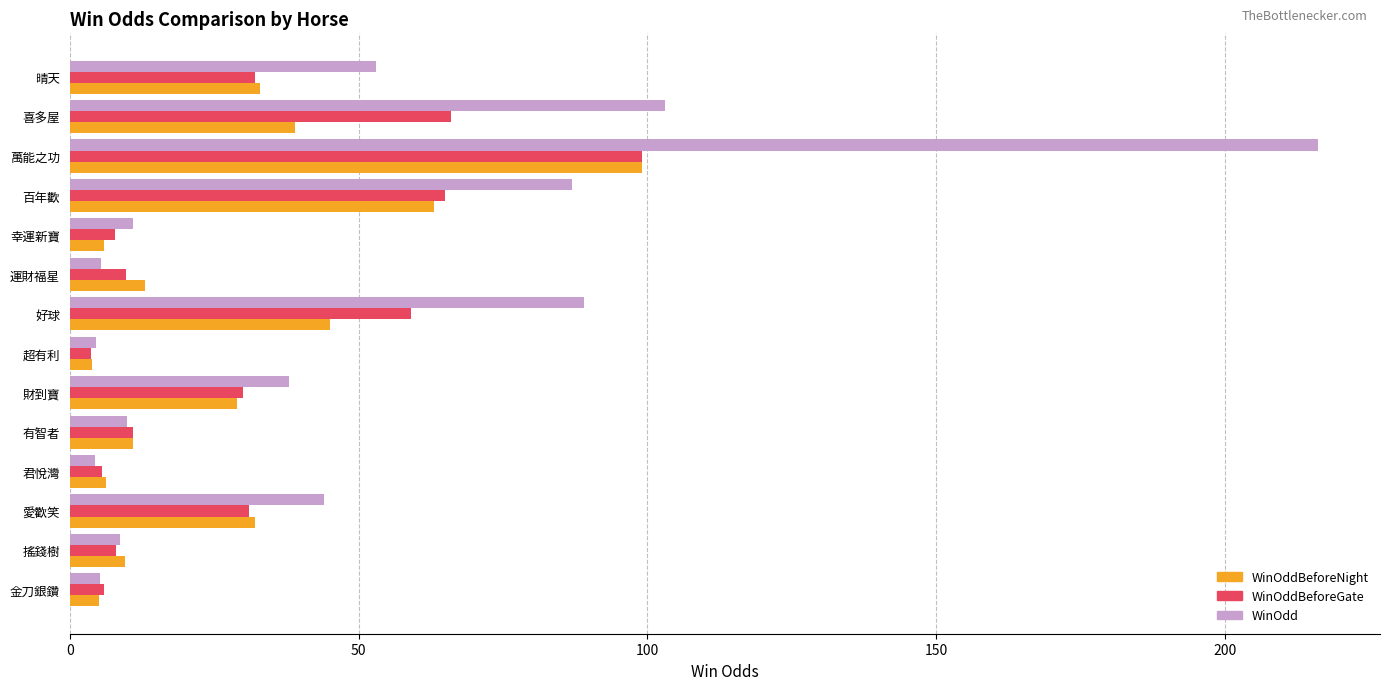

True or false: WinOdd has a value of 67.9 at 喜多屋.

False